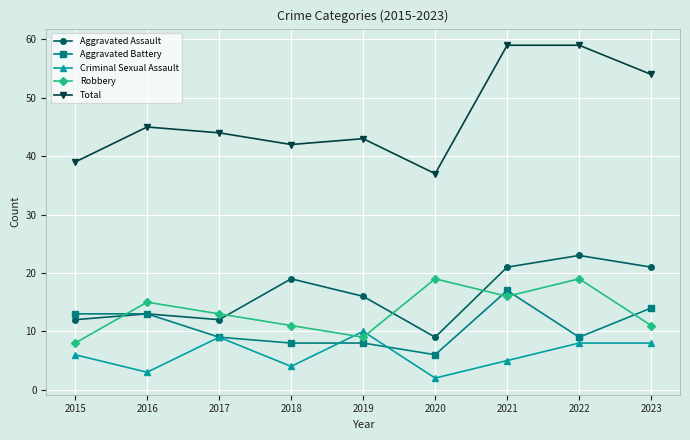

Count the number of categories in the chart.

9